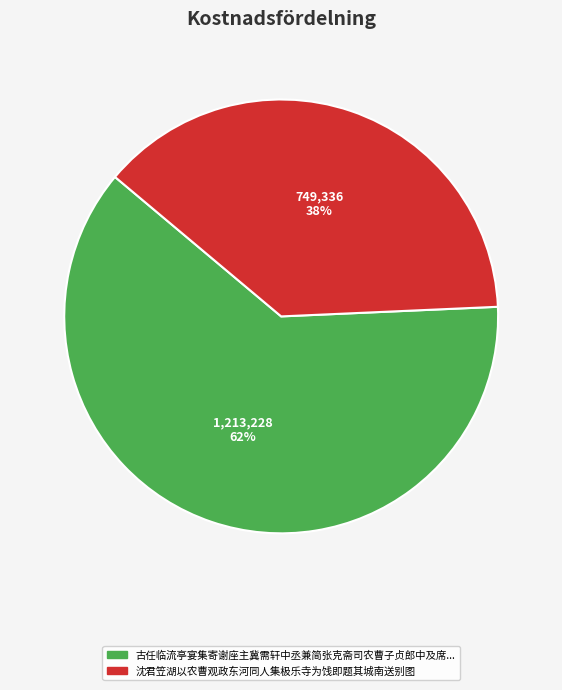

To the nearest percent, what is the difference between the largest and smallest slice percentages?

24%